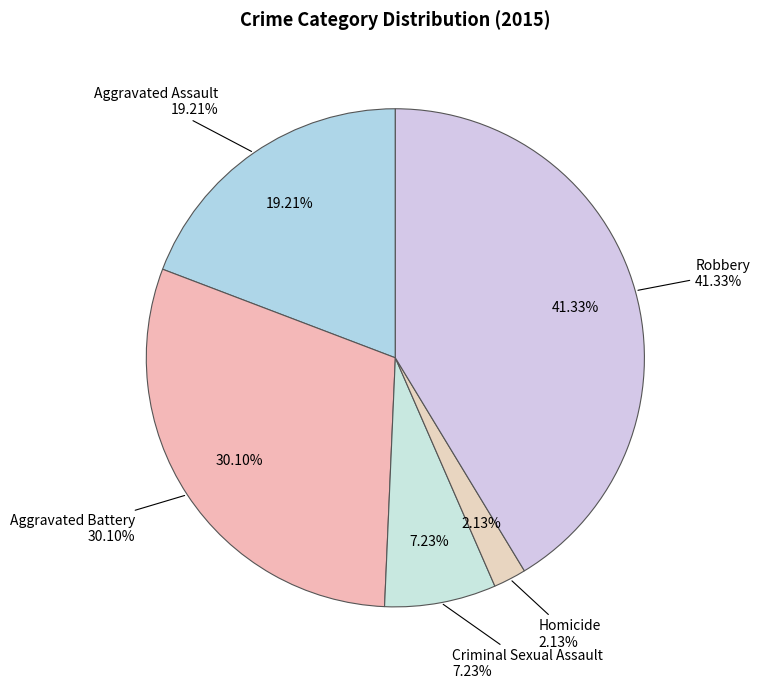

True or false: Aggravated Assault accounts for 32% of the total.

False